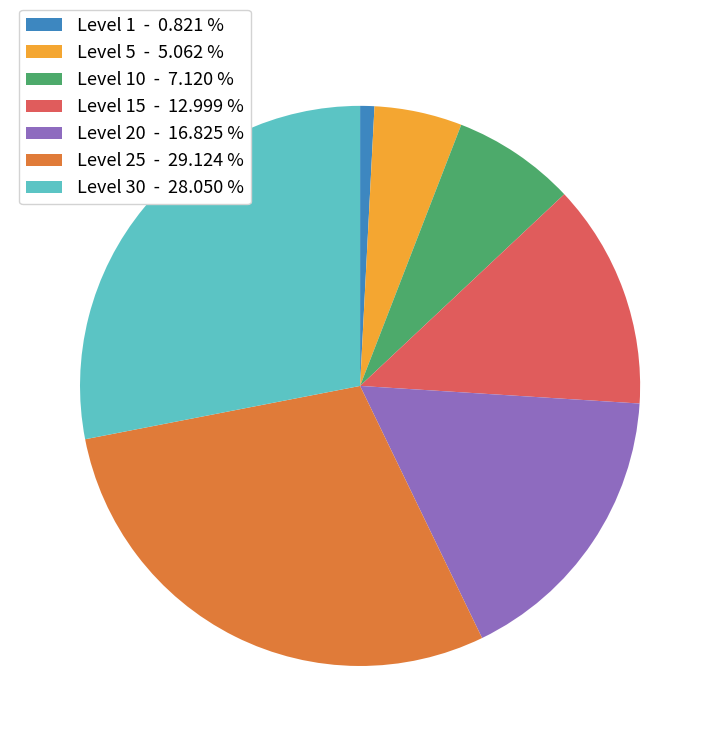

Do Level 25 - 29.124 % and Level 30 - 28.050 % together represent more than half of the pie?

Yes